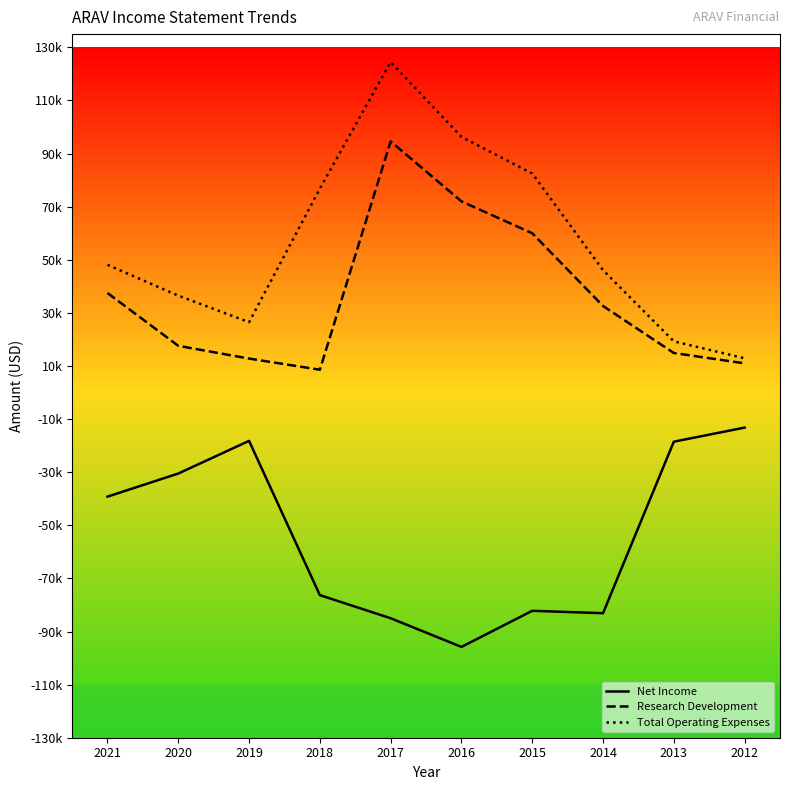

True or false: Net Income and Total Operating Expenses cross at least once.

False